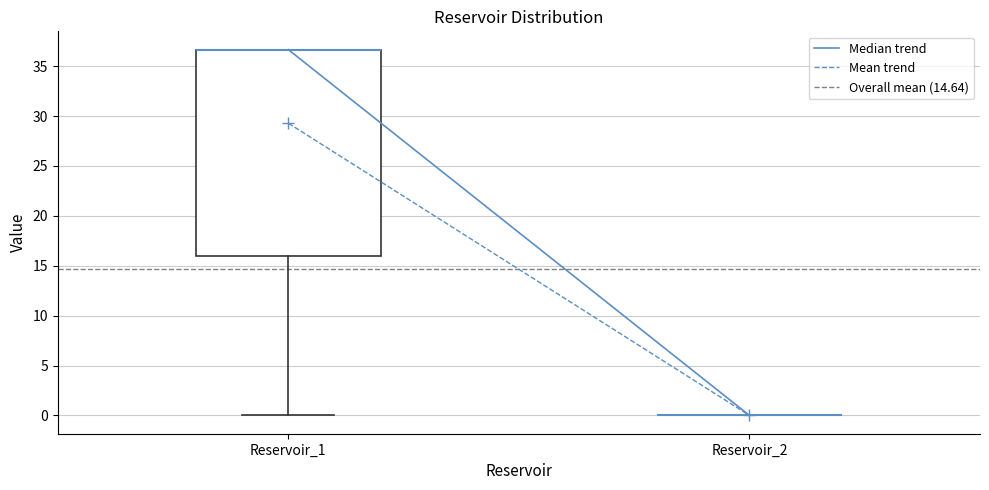

Where is the upper edge of the box for Reservoir_1 on the y-axis? The values are not printed on the chart, so give them approximately, as read against the axis.

36.5